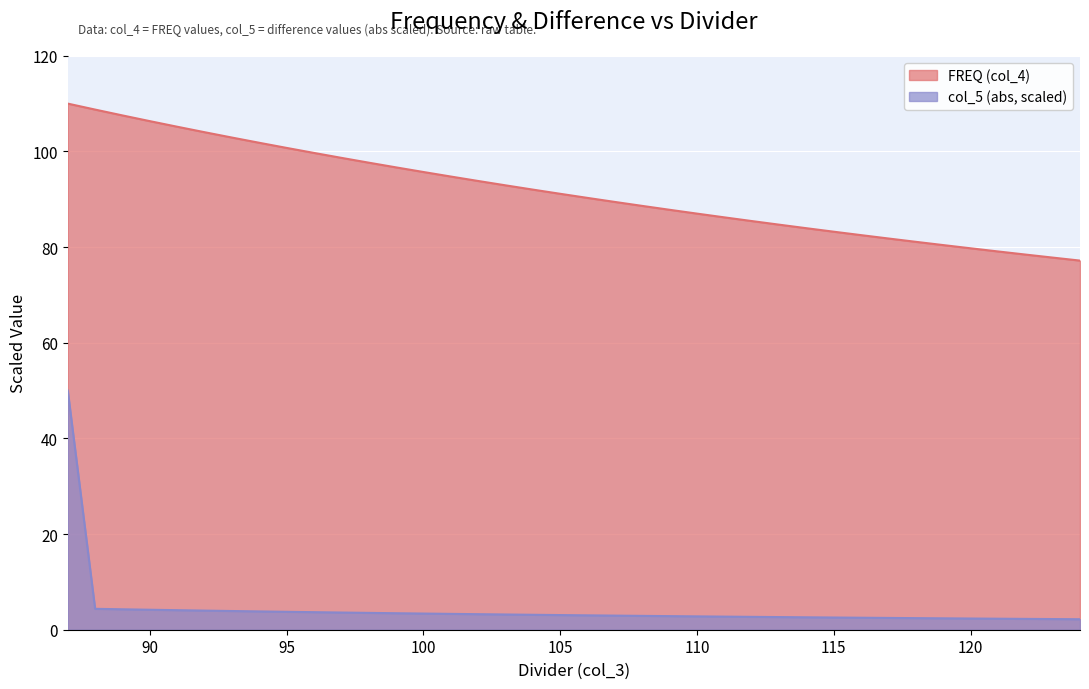

What is the approximate value of FREQ (col_4) at 106?

90.3